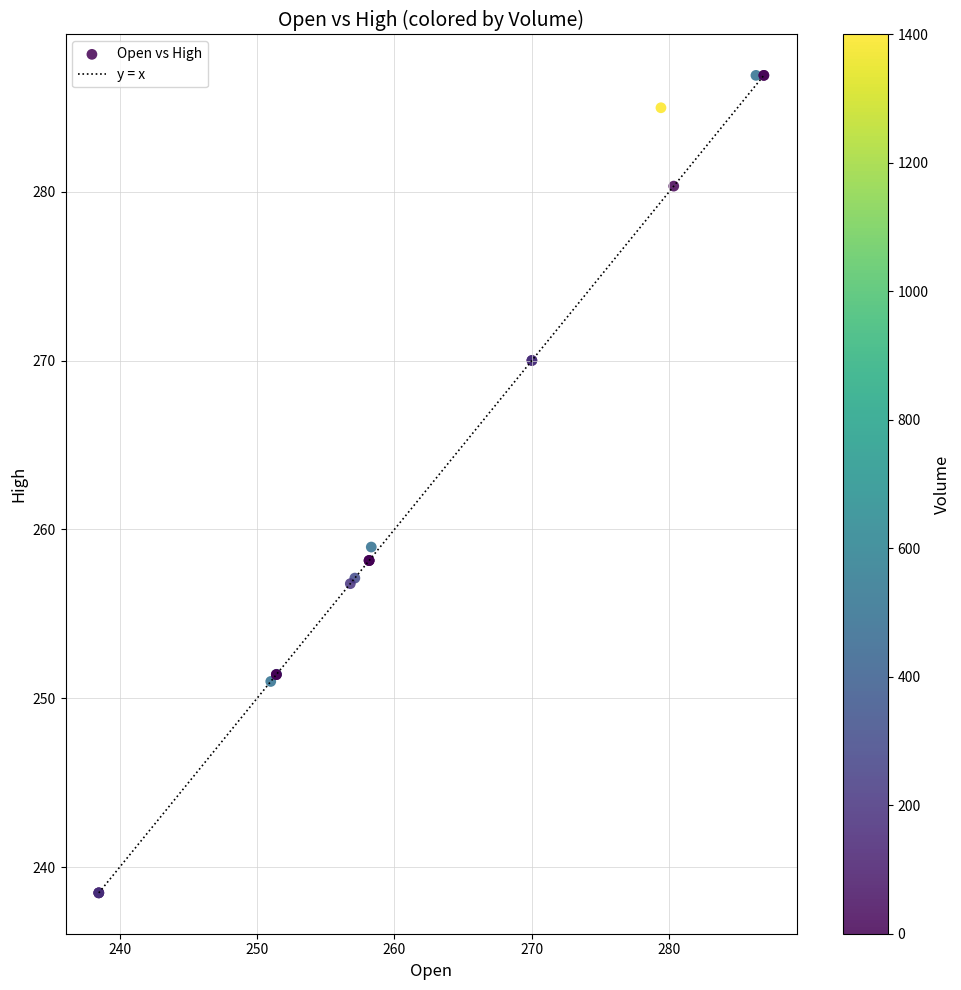

What Y value in the scatter plot is closest to 262?

259.0